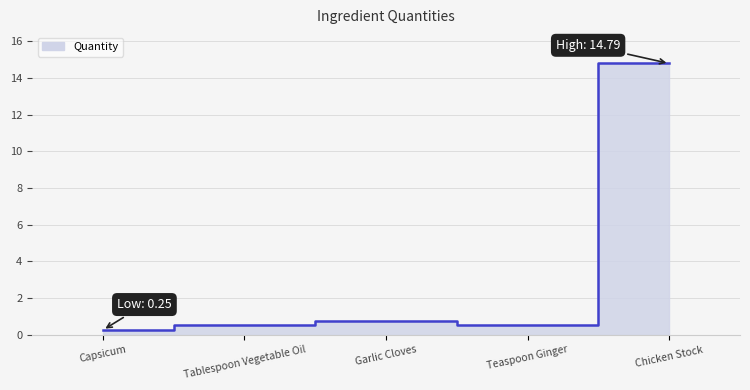

The chart shows a value of 10.0 at Chicken Stock. True or false?

False